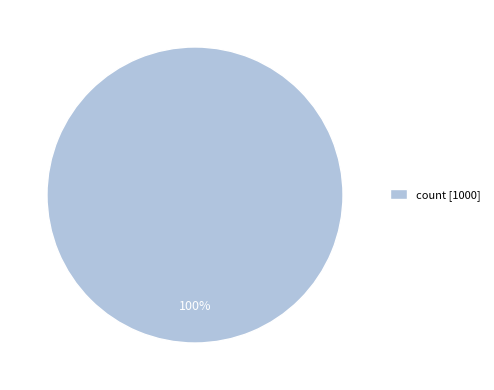

Is it true that count [1000] is 100% of the pie?

True